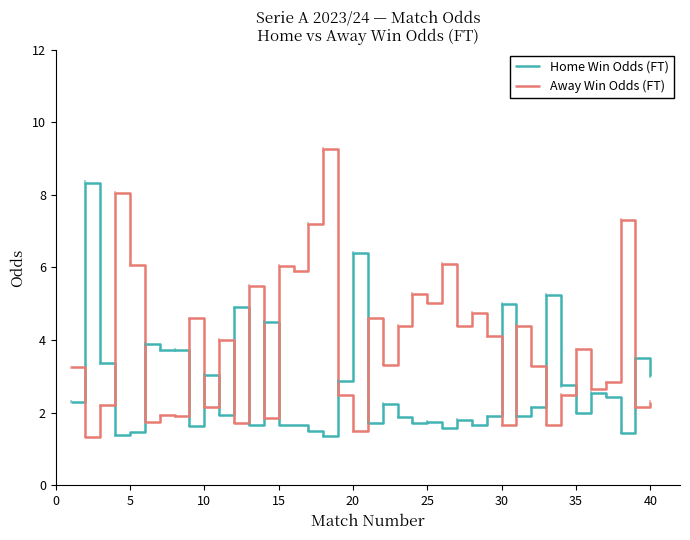

Rank the series by their average value, from lowest to highest.

Home Win Odds (FT), Away Win Odds (FT)